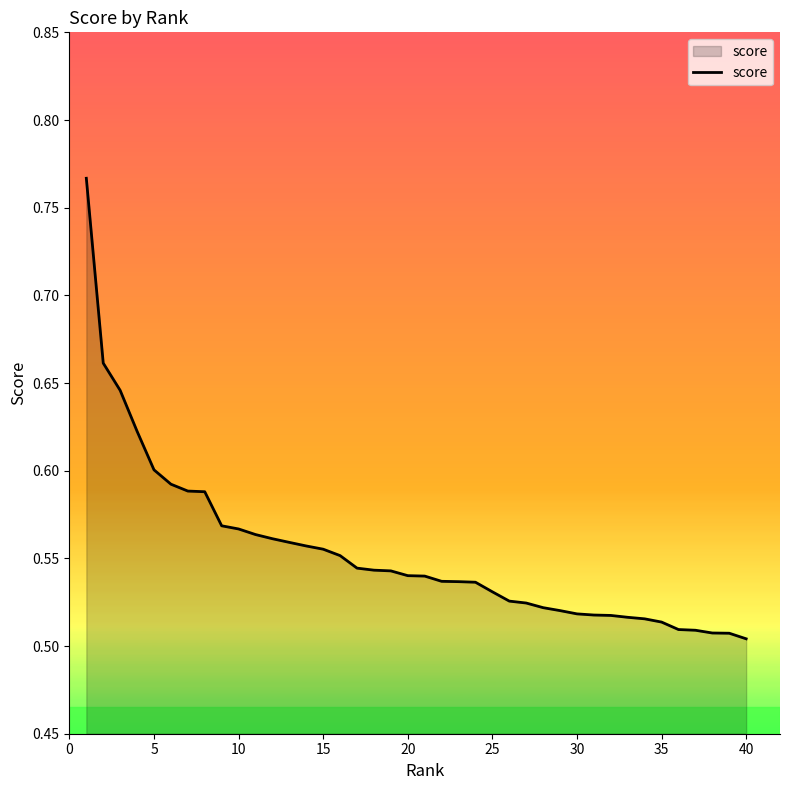

The value at 5 is 1.0. True or false?

False